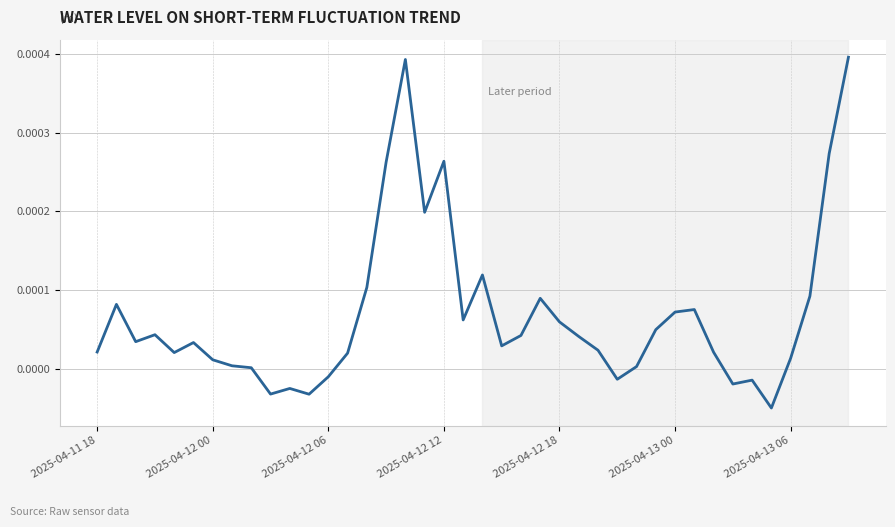

Is this an area chart (filled region under the line)?

No